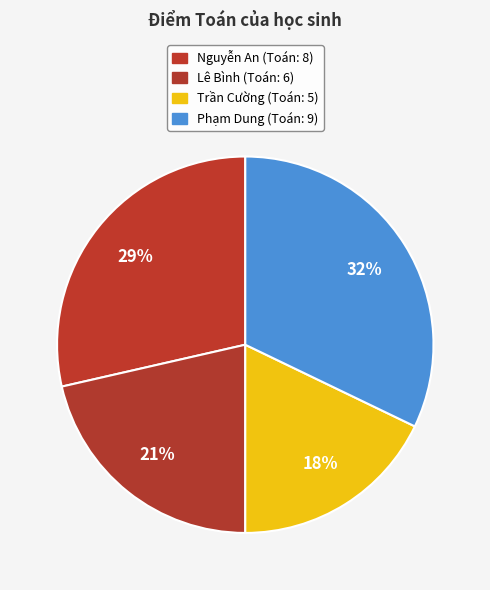

To the nearest percent, what portion does Nguyễn An represent?

29%